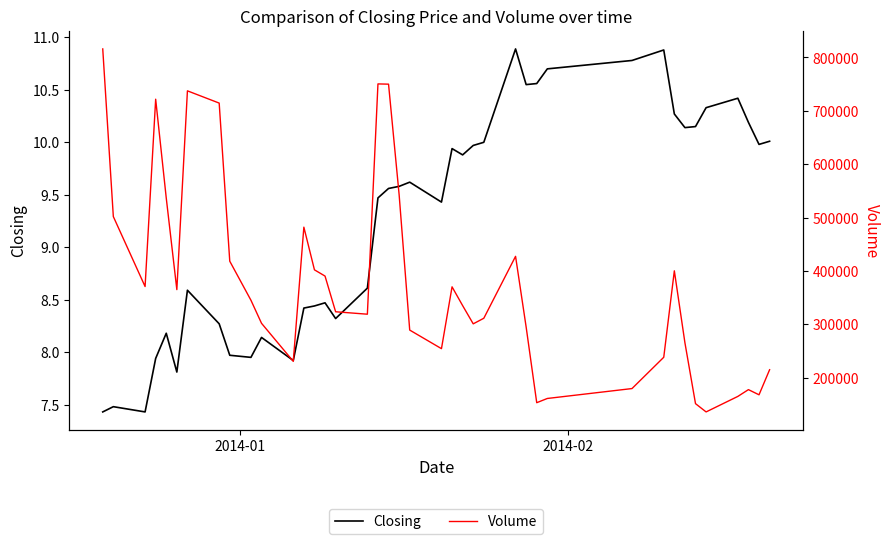

Rank the series by their maximum value, from highest to lowest.

Volume, Closing